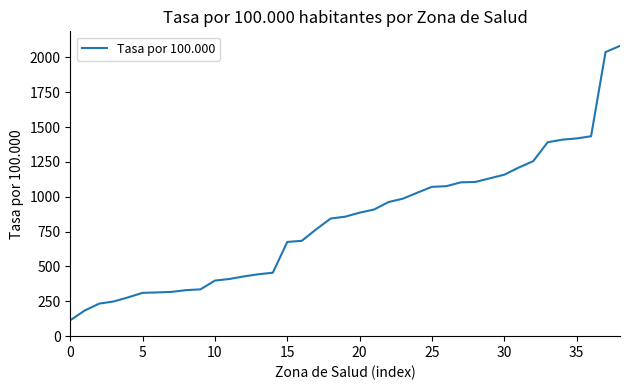

What is the greatest value displayed?

2082.8